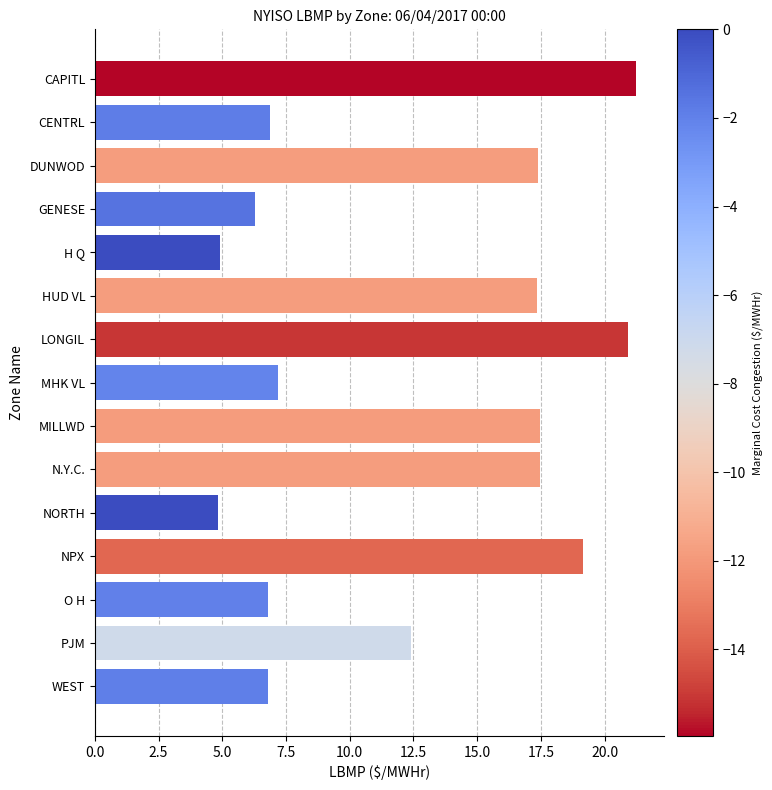

Approximately how many times larger is the value at GENESE compared to H Q?

1.3